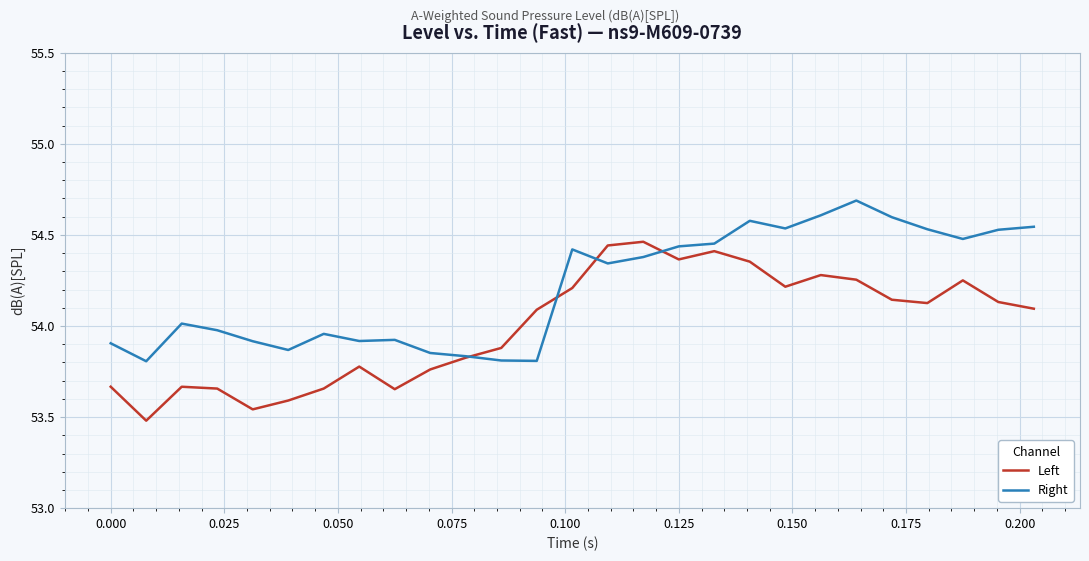

Rank the series by their maximum value, from highest to lowest.

Right, Left